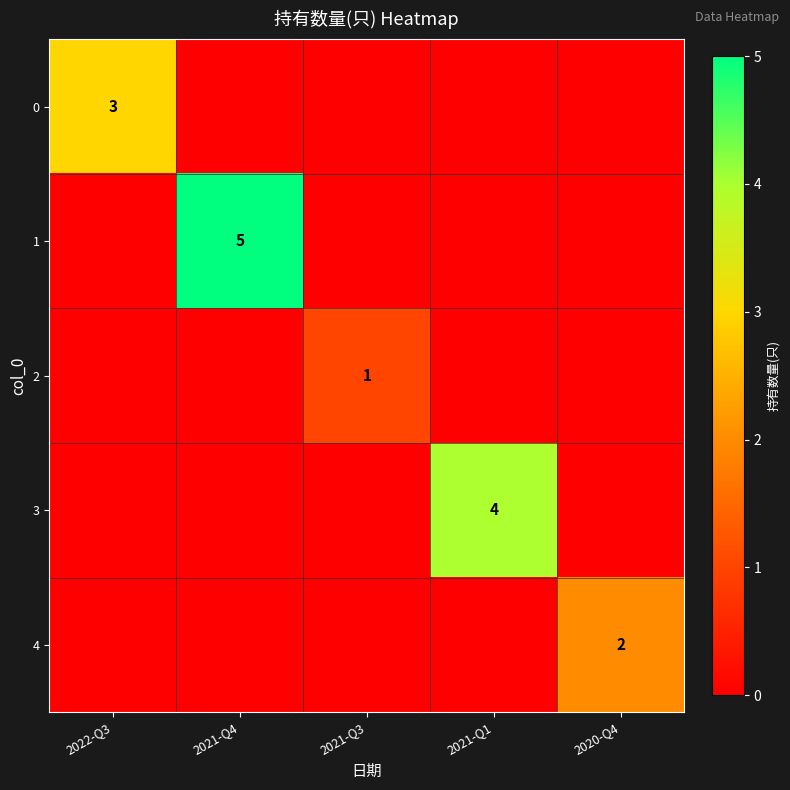

The value of 4 at 2020-Q4 is 1. True or false?

False